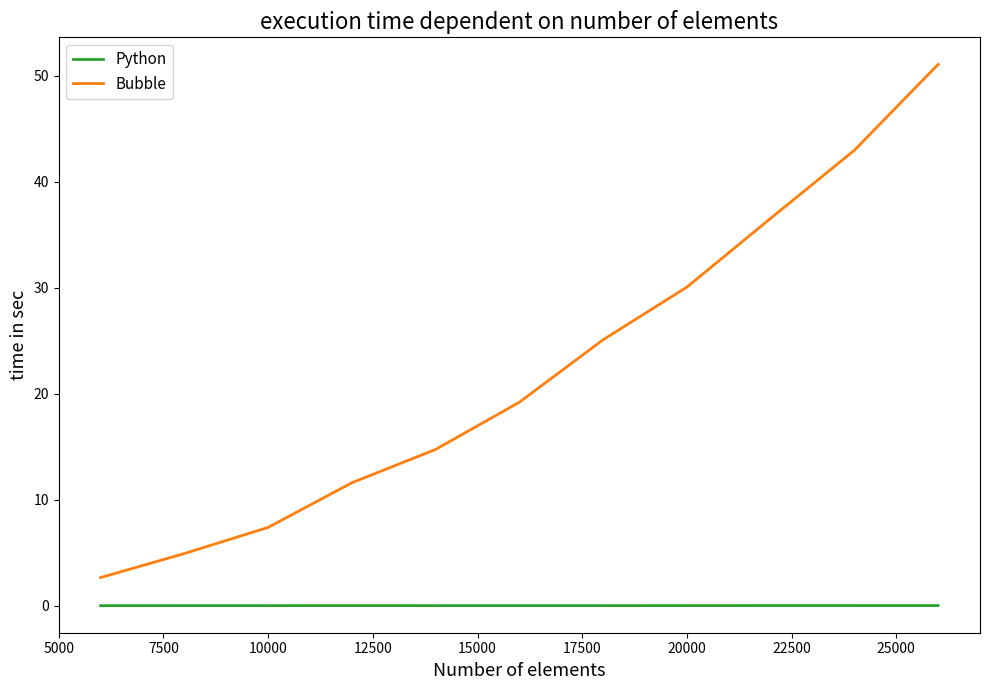

Which series has the largest range (max minus min)?

Bubble